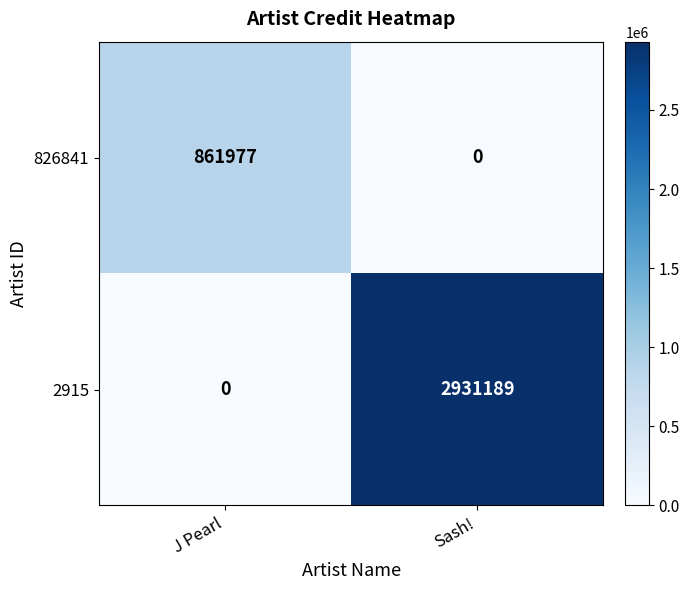

Reading left to right, list all the values displayed in this chart.

826841: J Pearl=861977	Sash!=0
2915: J Pearl=0	Sash!=2931189